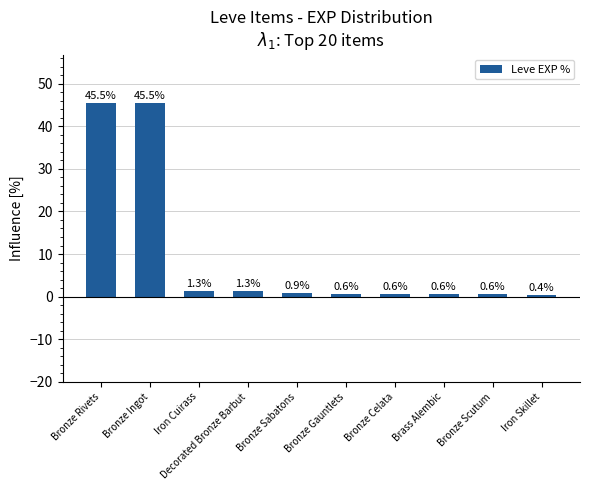

What is the value of the 8th bar from the left?

0.6